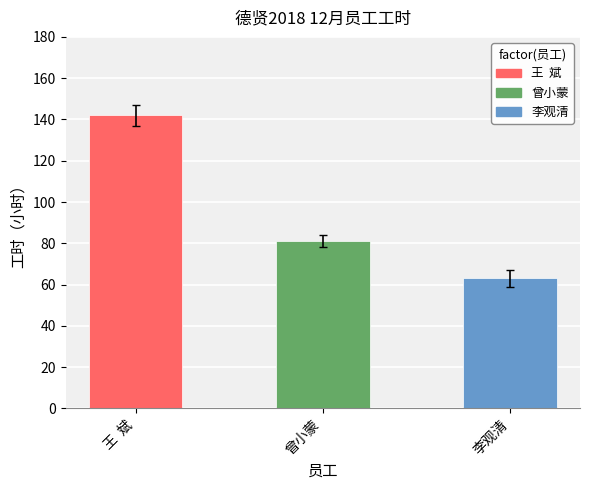

Where does the data first go above 84?

王  斌